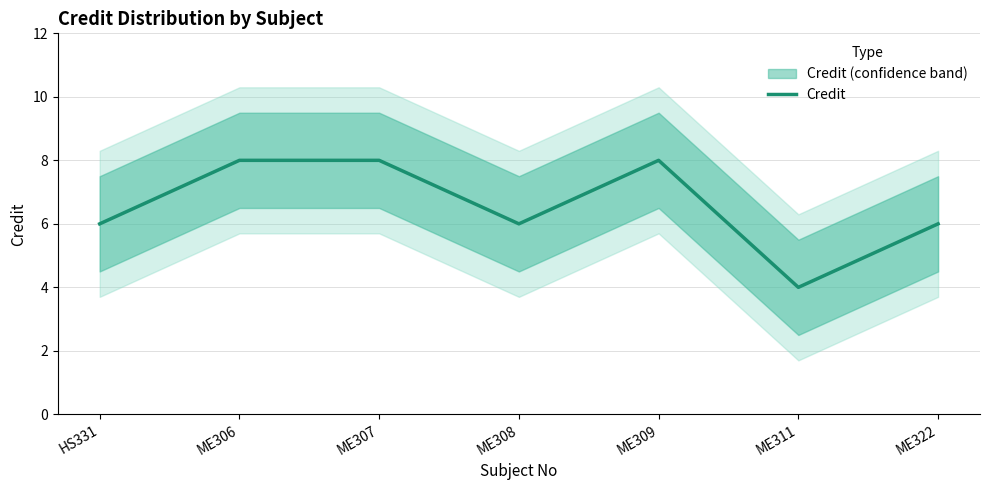

What is the difference between the second highest and minimum values?

4